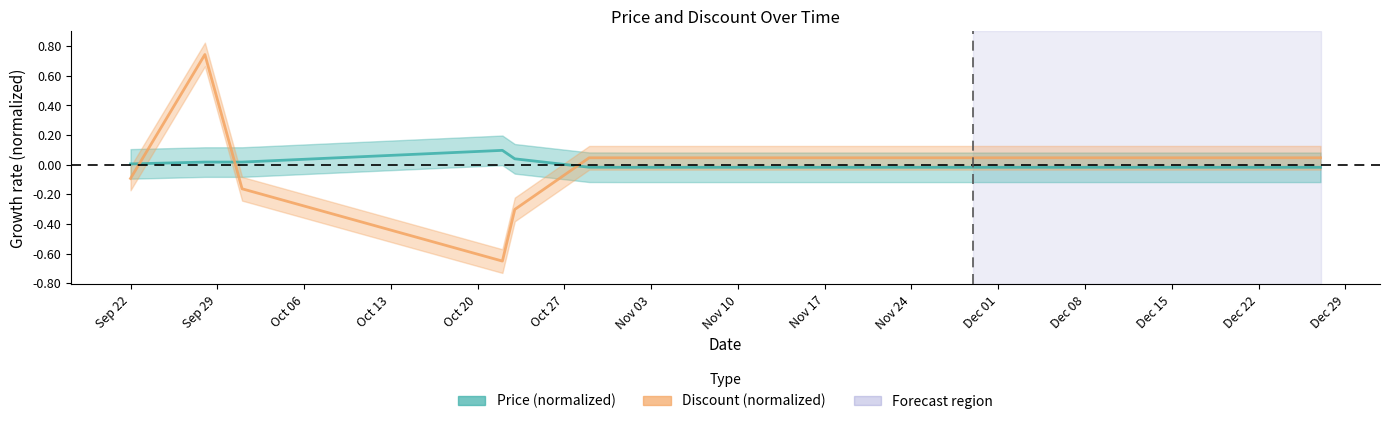

True or false: Price (normalized) and Discount (normalized) cross at least once.

True